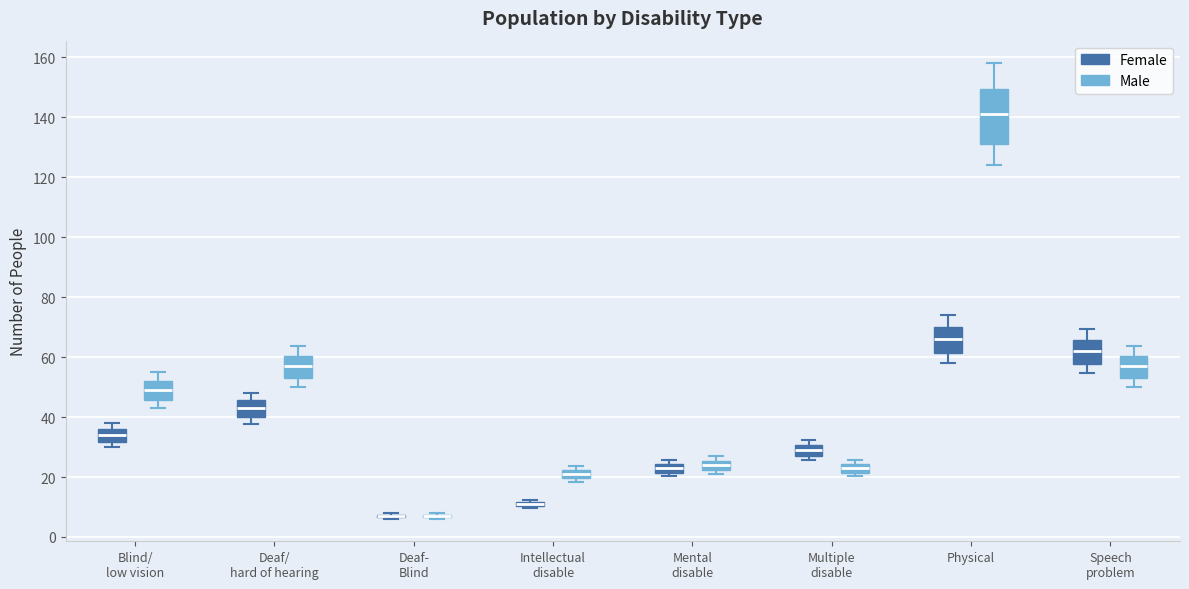

Where is the lower edge of the box for Speech problem (Male) on the y-axis? The values are not printed on the chart, so give them approximately, as read against the axis.

54